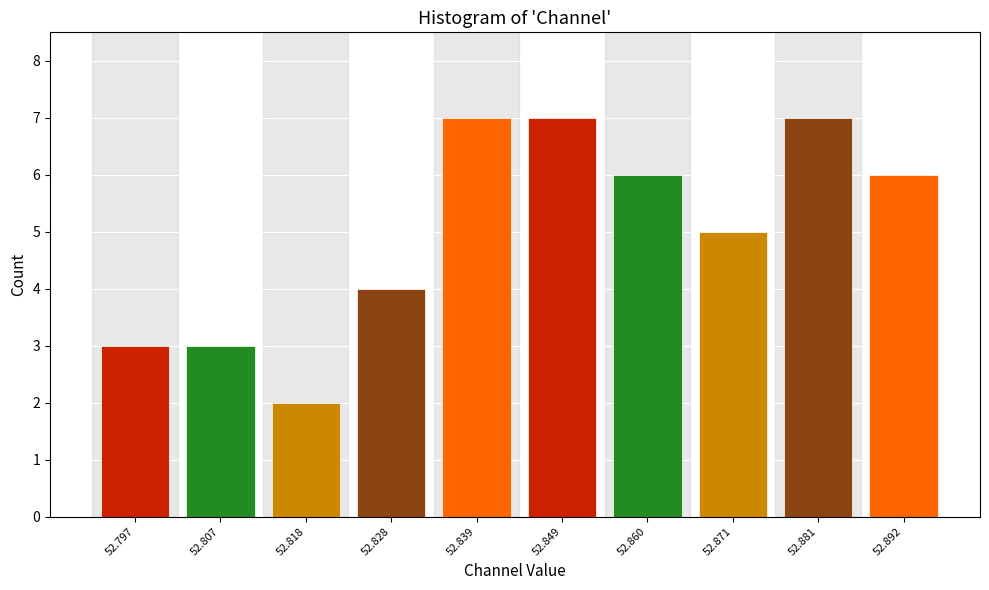

Reading right to left, extract all data points from this chart.

52.892=6	52.881=7	52.871=5	52.860=6	52.849=7	52.839=7	52.828=4	52.818=2	52.807=3	52.797=3